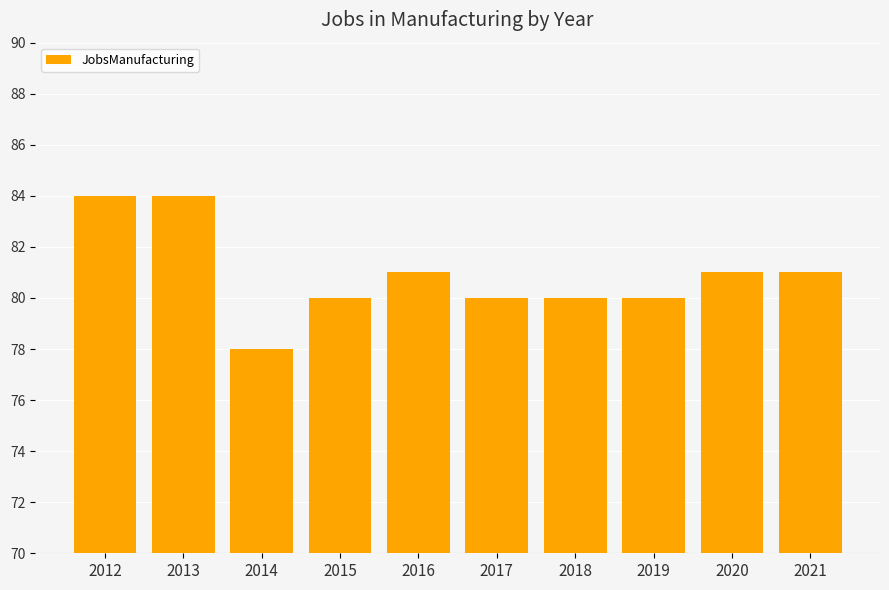

Does the chart contain any negative values?

No